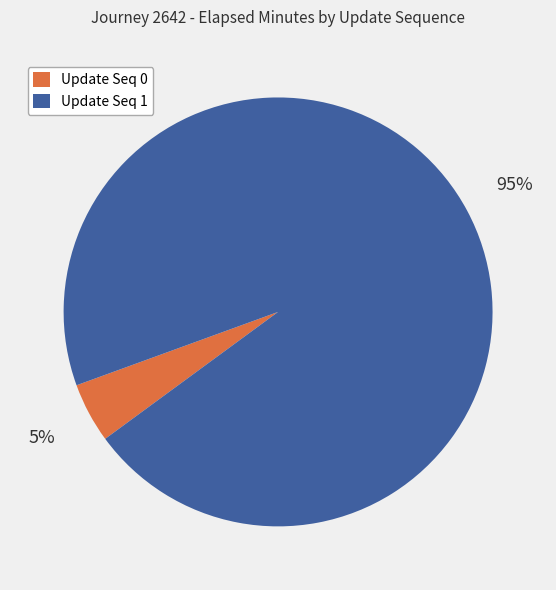

To the nearest percent, what is the average slice percentage?

50%